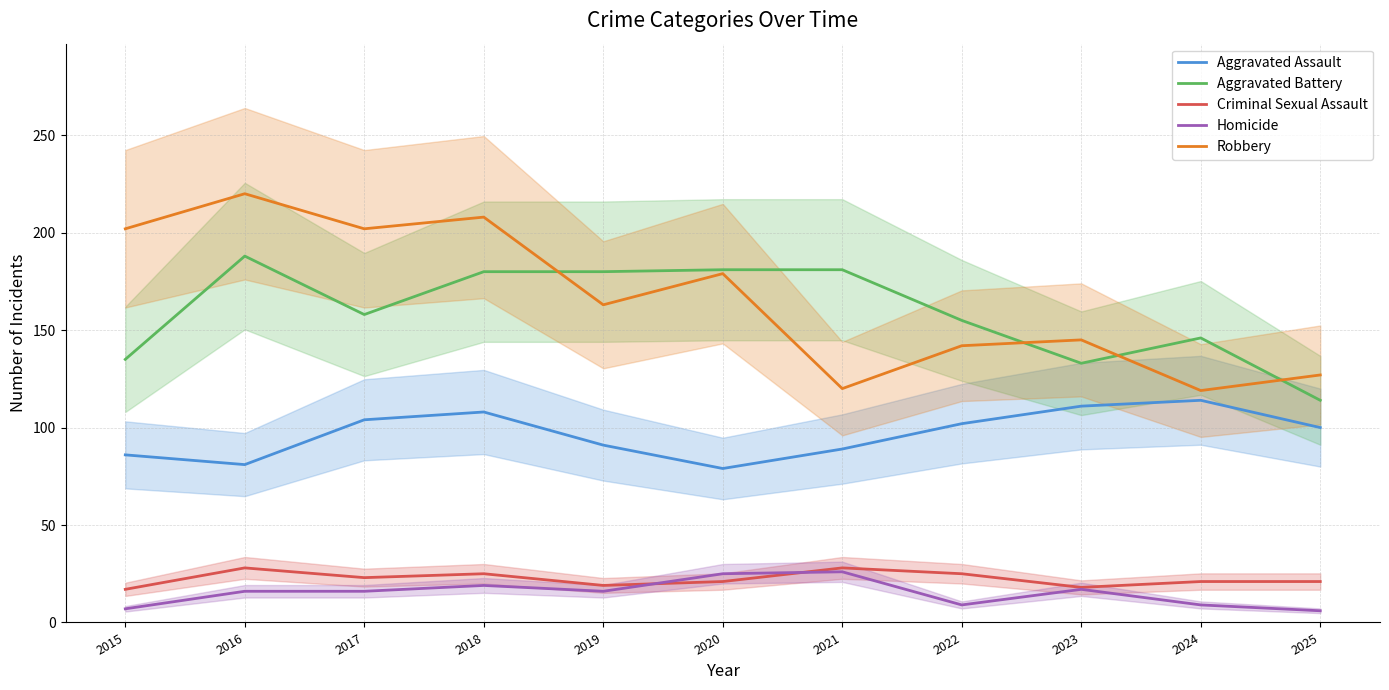

Which has a higher value, 2020 or 2021?

2021